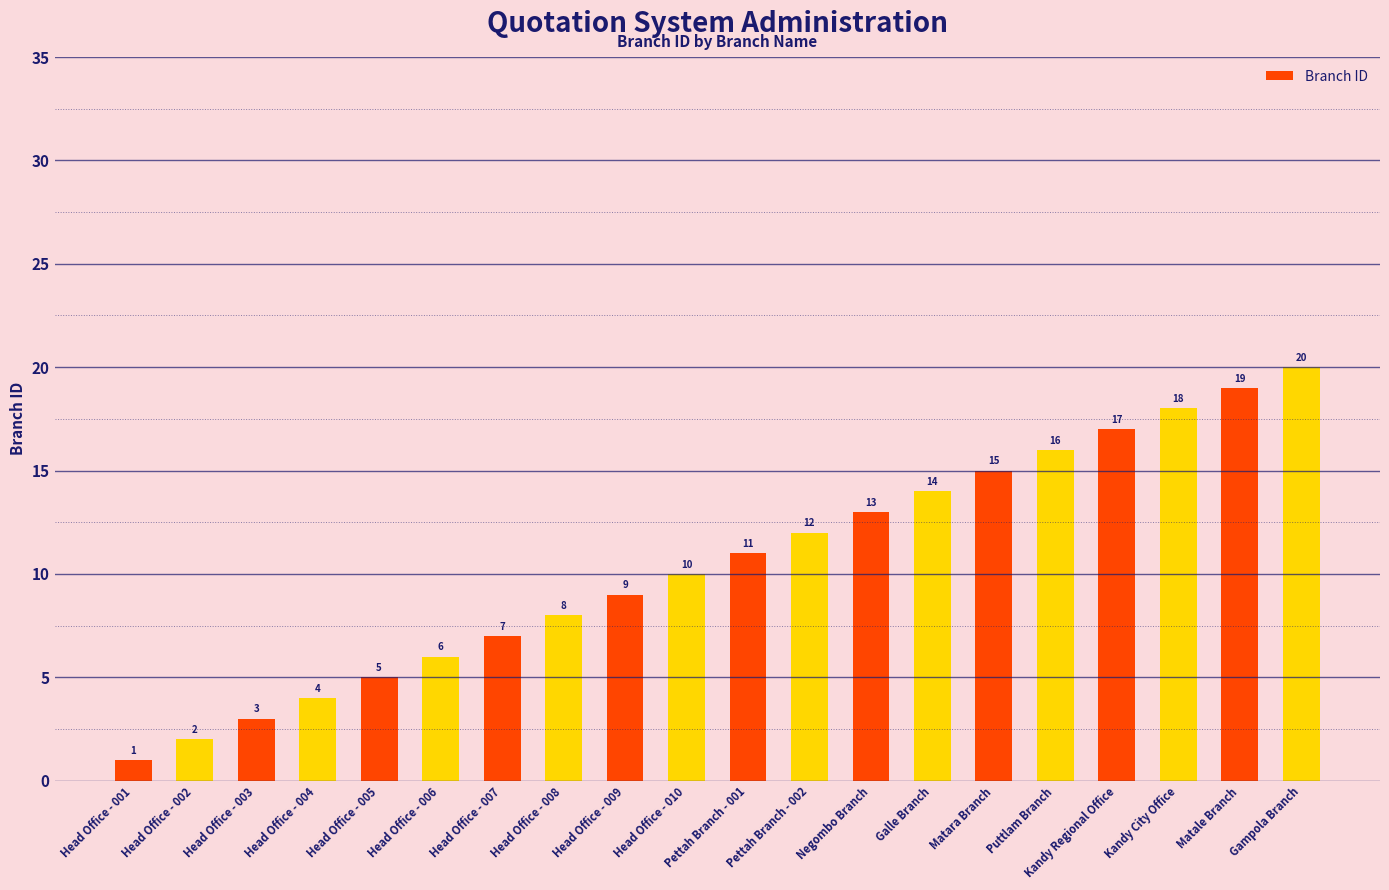

Which has a higher value, Head Office - 005 or Head Office - 008?

Head Office - 008